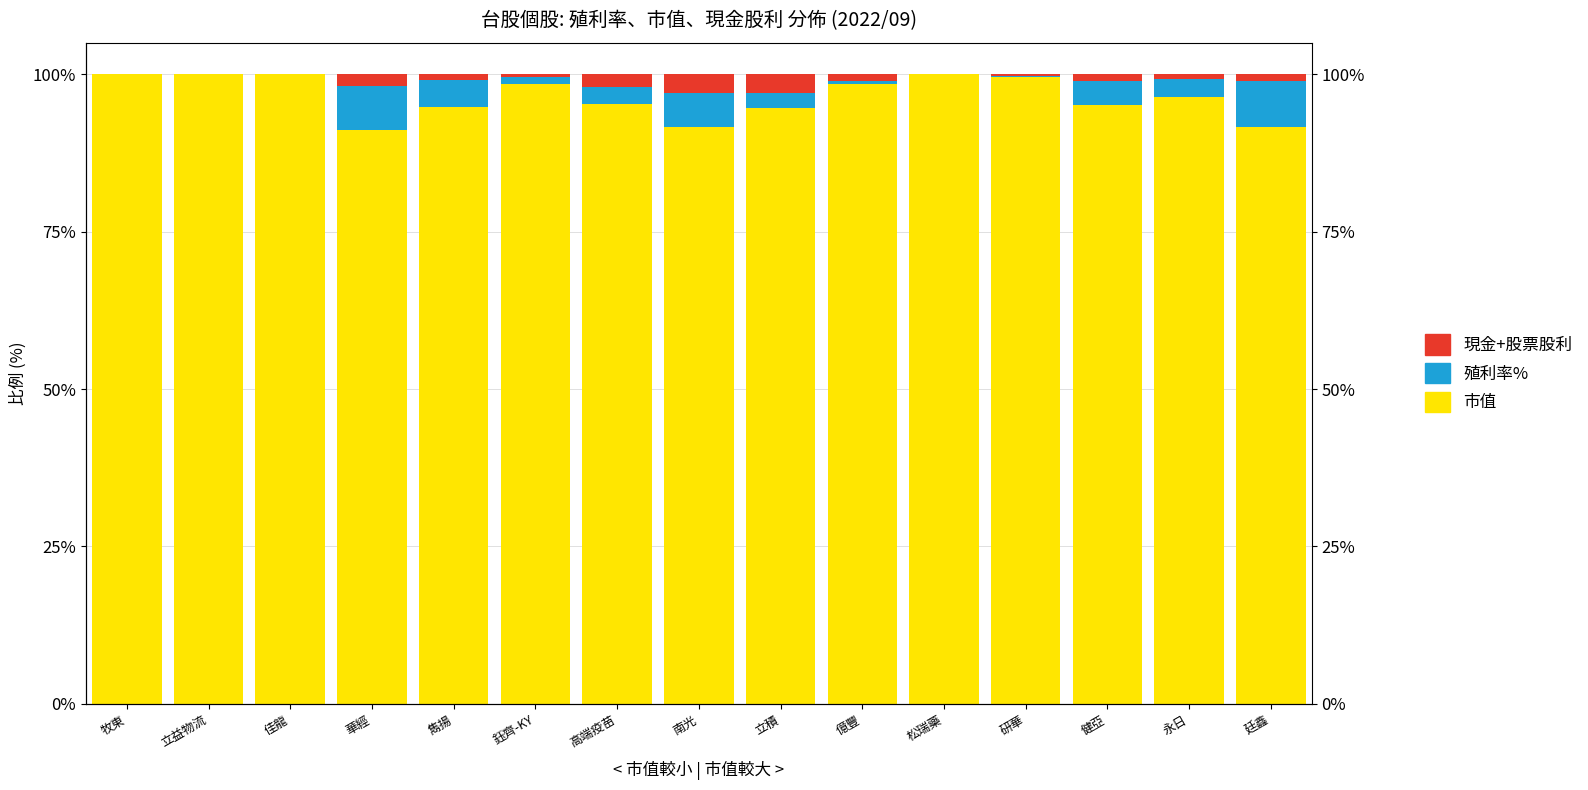

How many groups of bars are there?

15